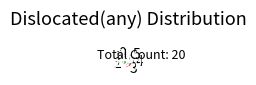

Is there a majority slice in this chart?

No